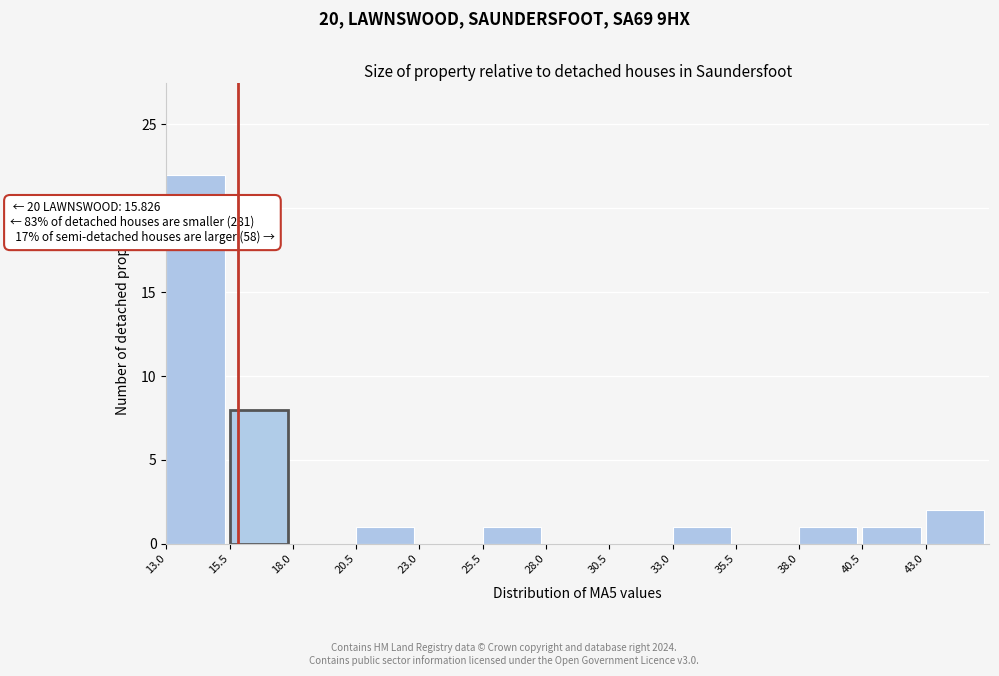

Which range on the x-axis has the tallest bar?

13.0 to 15.5